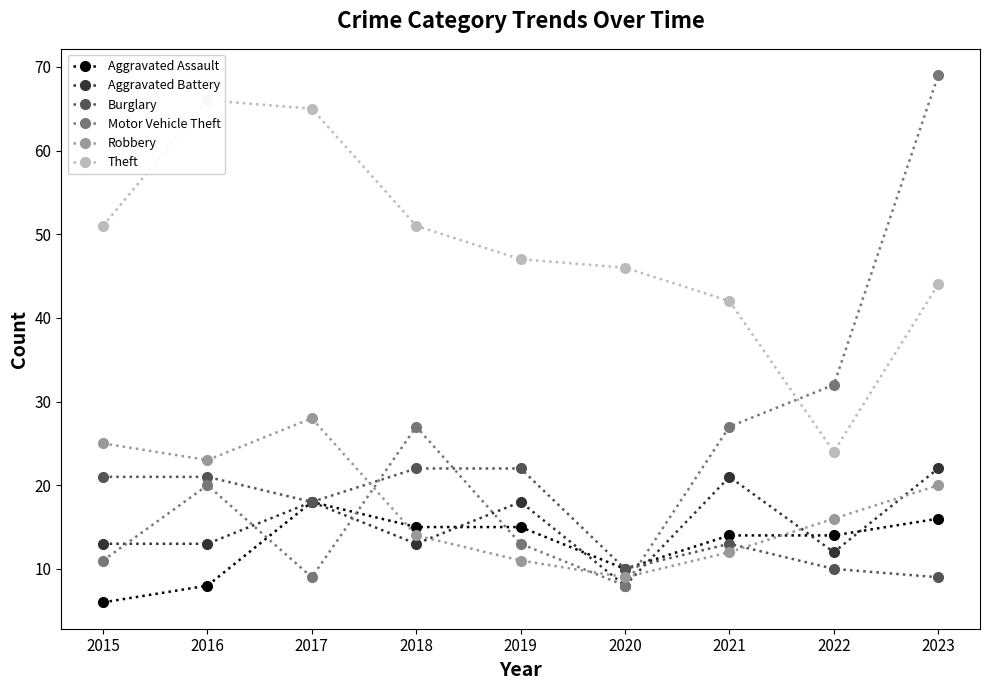

What is the difference between the highest and lowest values at 2023?

60